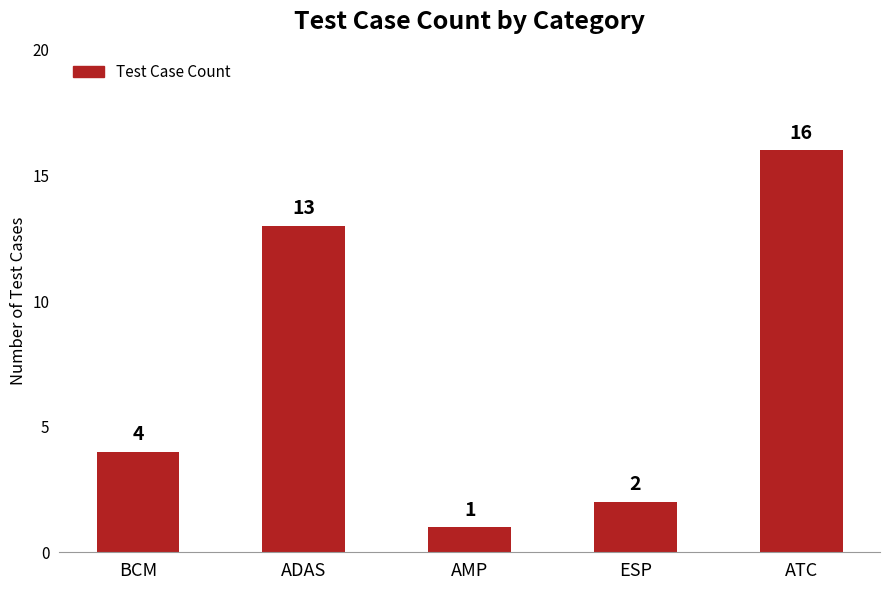

What is the difference between the second highest and minimum values?

12